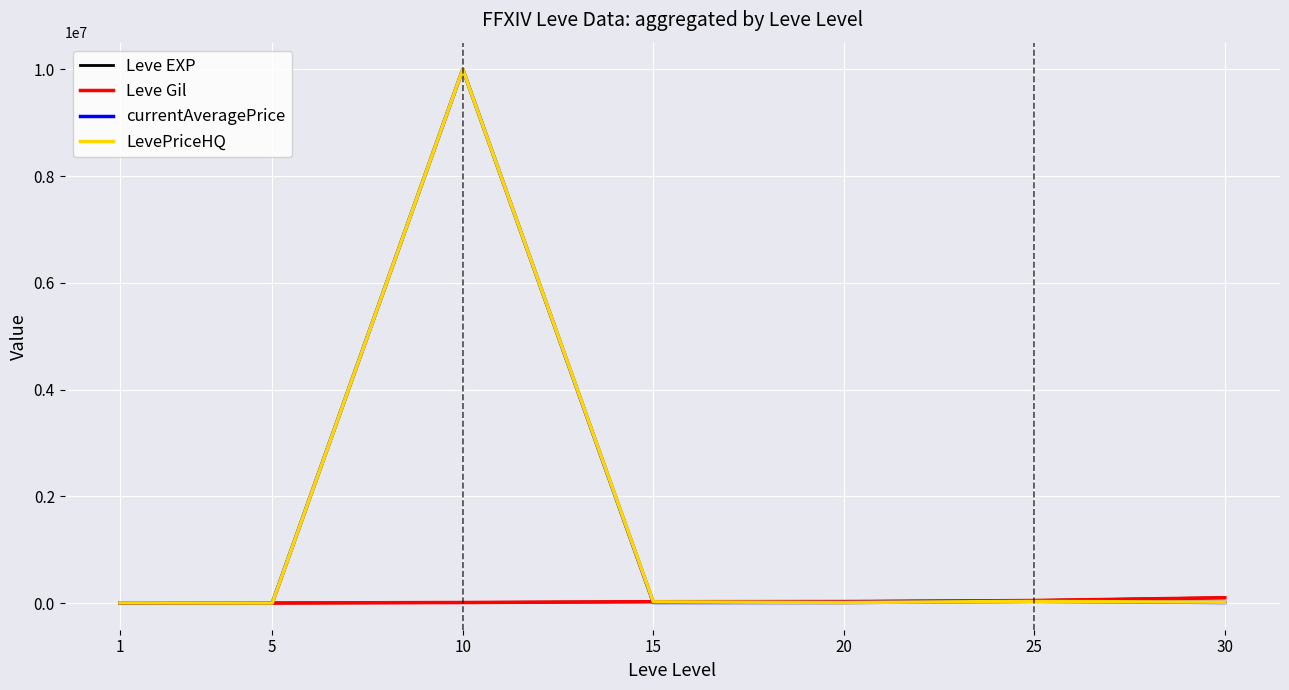

What is the greatest value displayed?

10000000